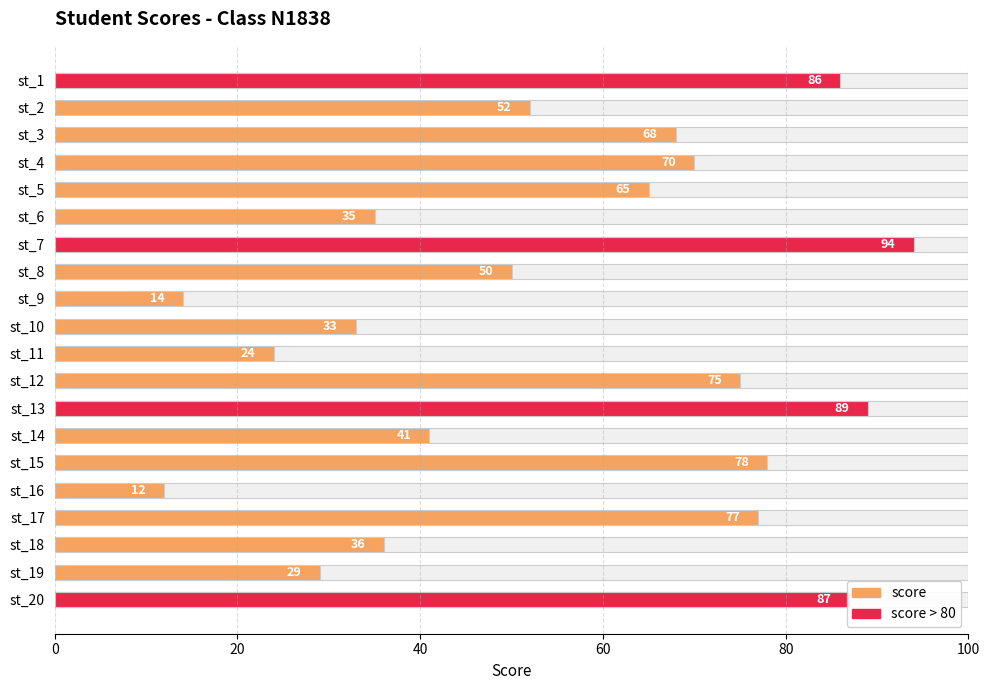

Are the bars horizontal?

Yes